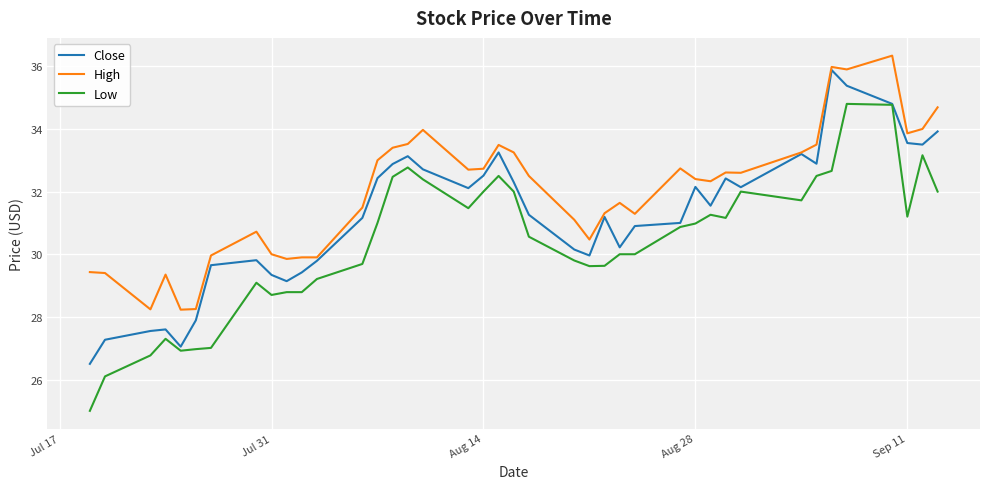

Rank the series by their average value, from highest to lowest.

High, Close, Low